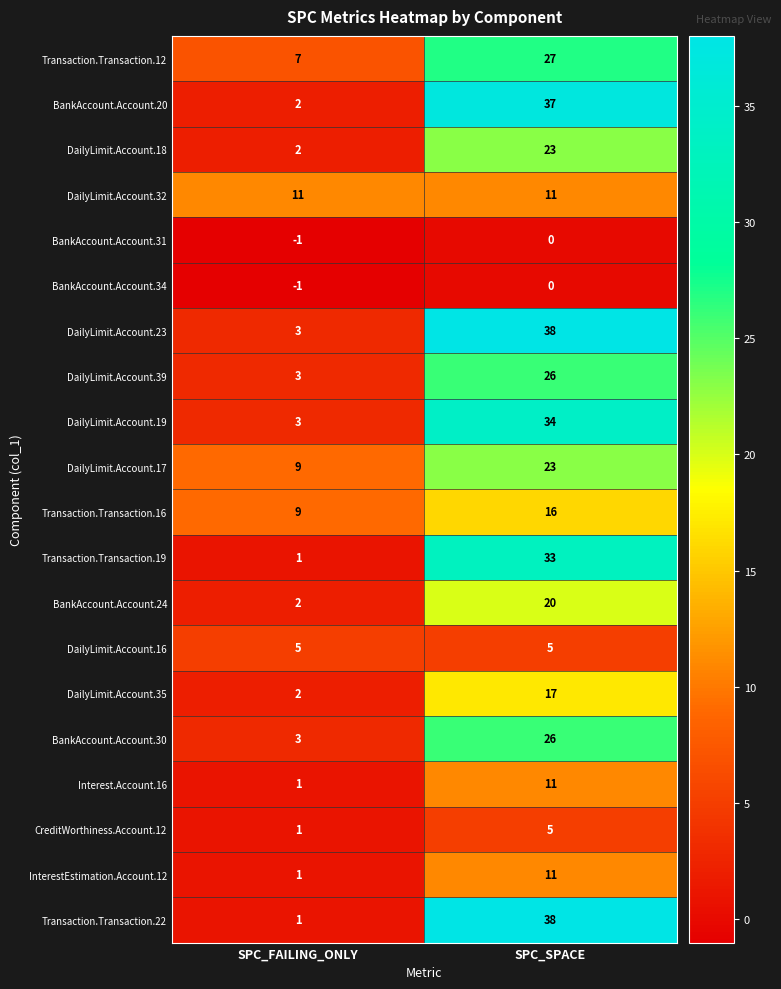

What is the sum of all Transaction.Transaction.22 values?

39